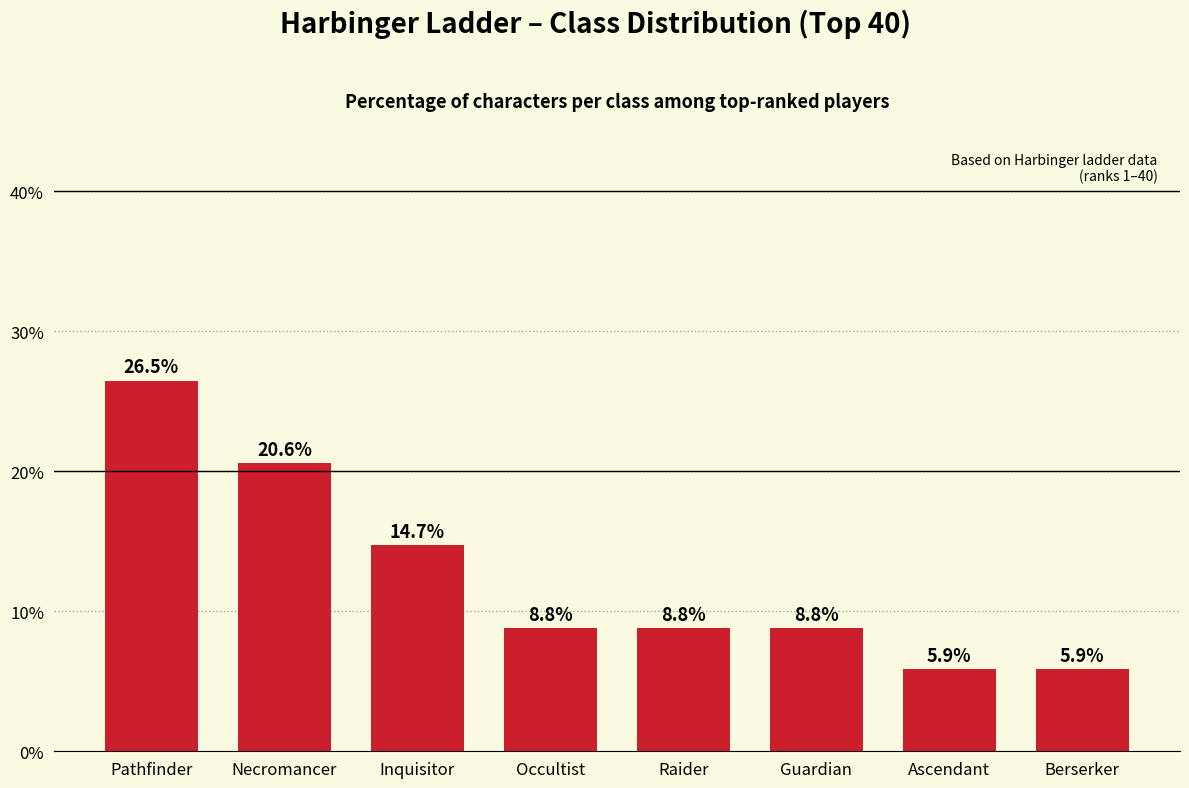

Reading right to left, what are all the values shown in this chart?

Berserker=5.9	Ascendant=5.9	Guardian=8.8	Raider=8.8	Occultist=8.8	Inquisitor=14.7	Necromancer=20.6	Pathfinder=26.5